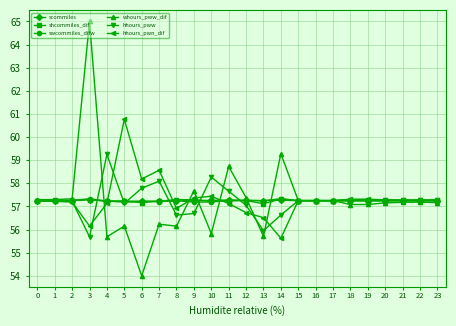

Which series has the widest spread of values?

whours_pww_dif